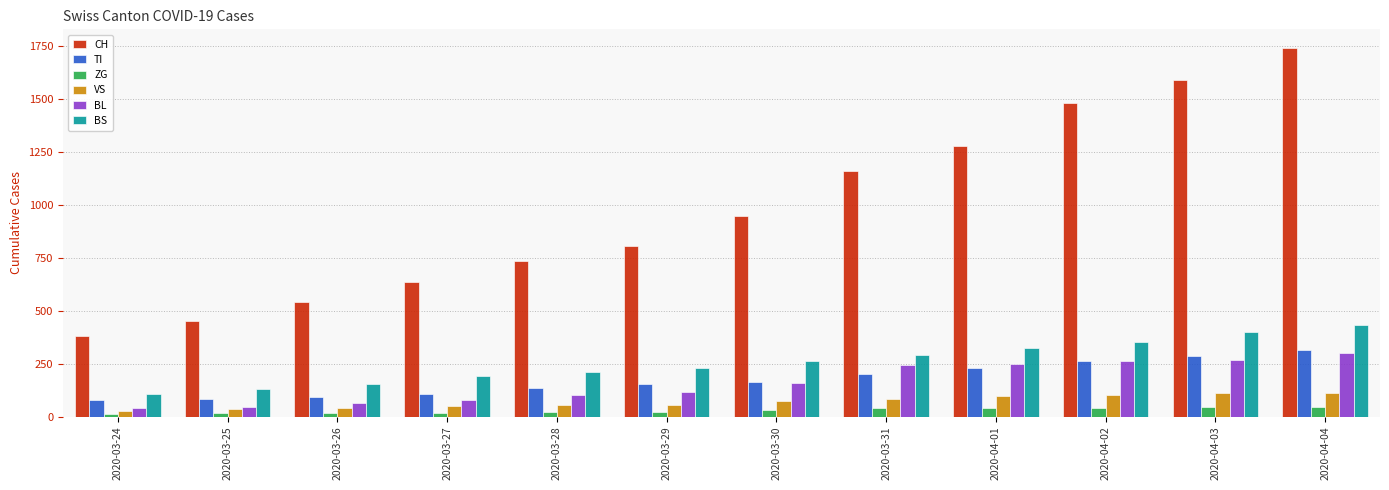

What is the difference between the VS values at 2020-03-24 and 2020-03-25?

10